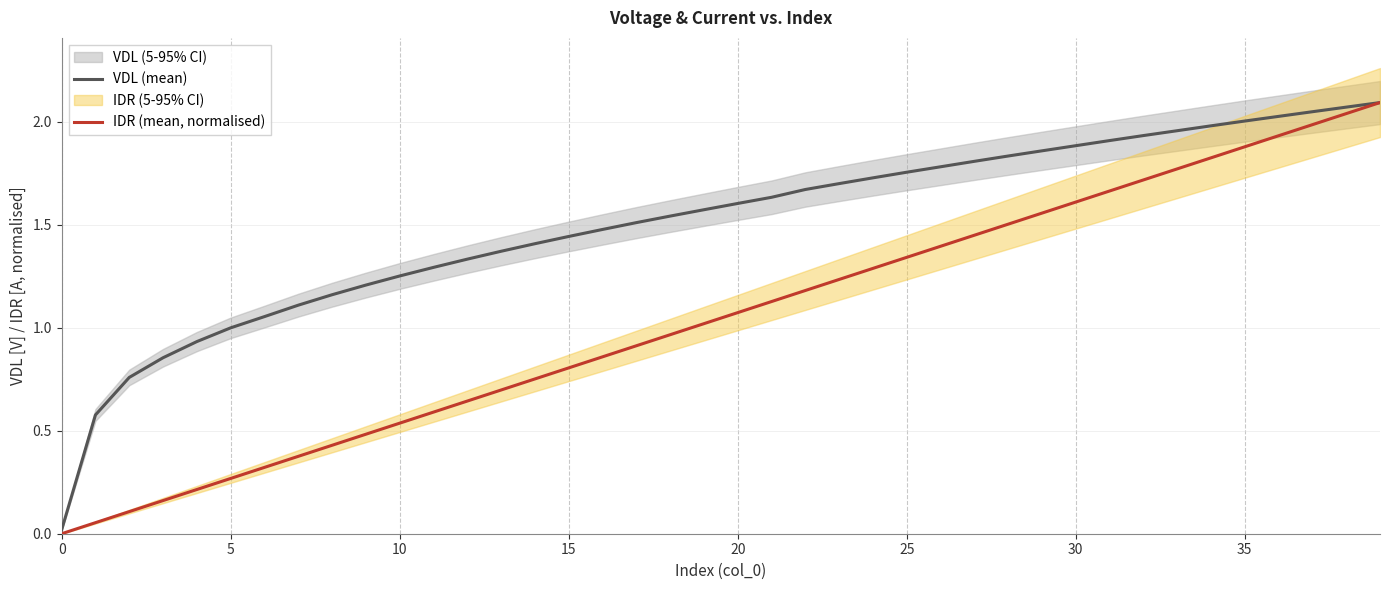

How many values in the VDL (mean) series exceed 1?

34